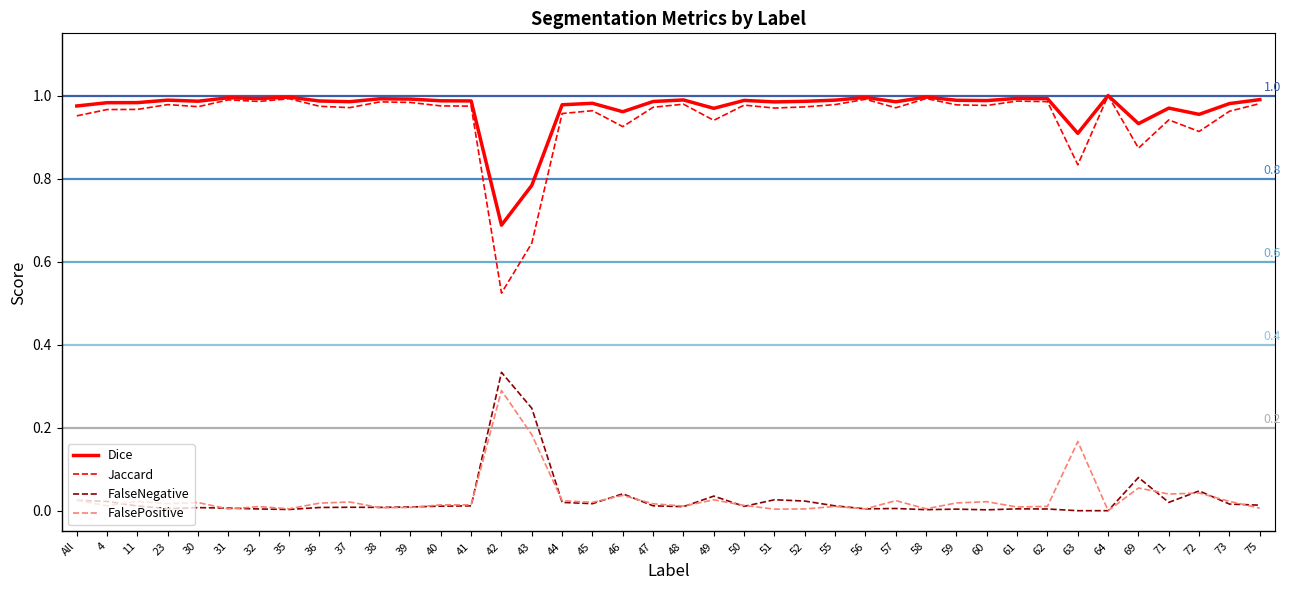

The value of Jaccard at 46 is 0.6. True or false?

False